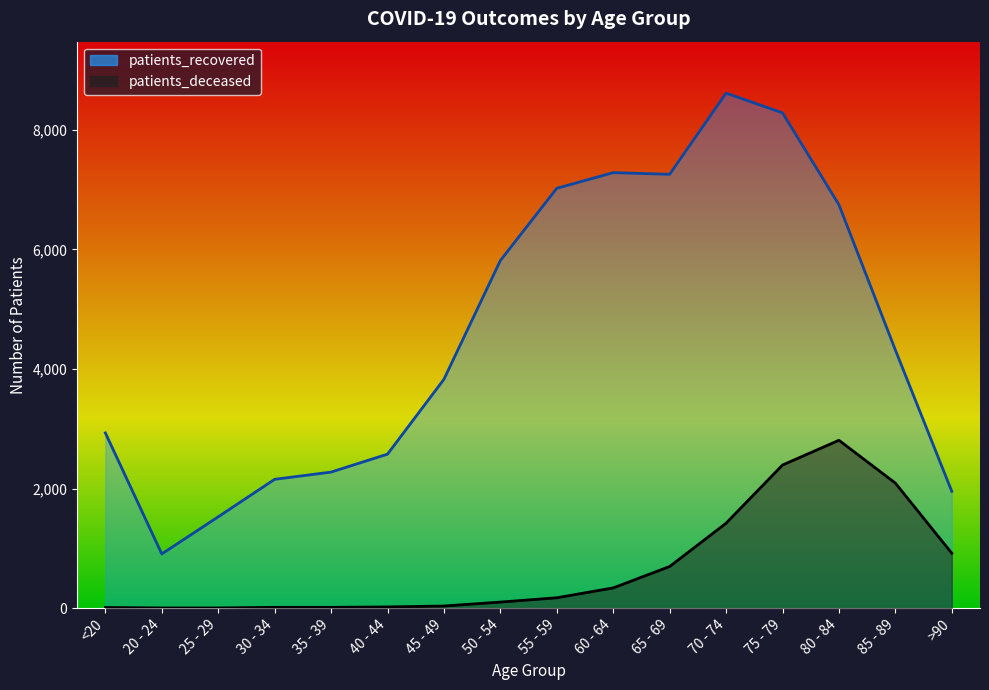

True or false: patients_deceased and patients_recovered intersect in this chart.

False